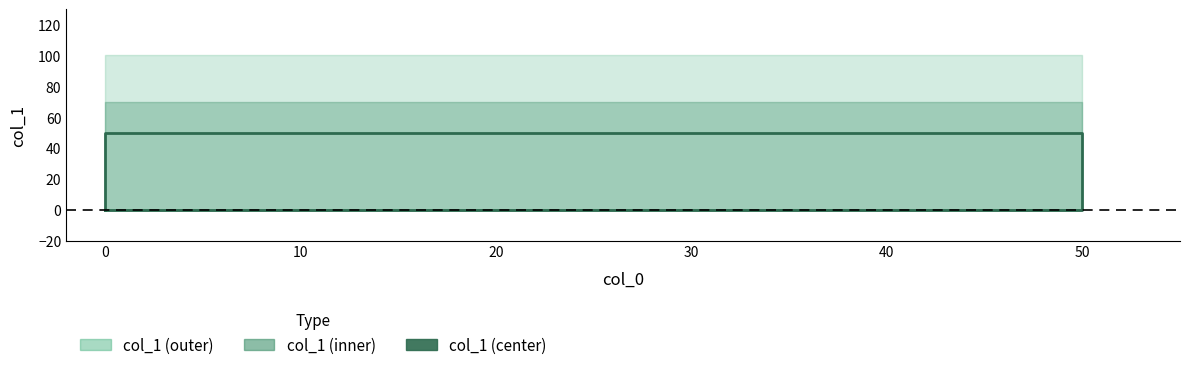

What is the value of the 3rd point from the left?

50